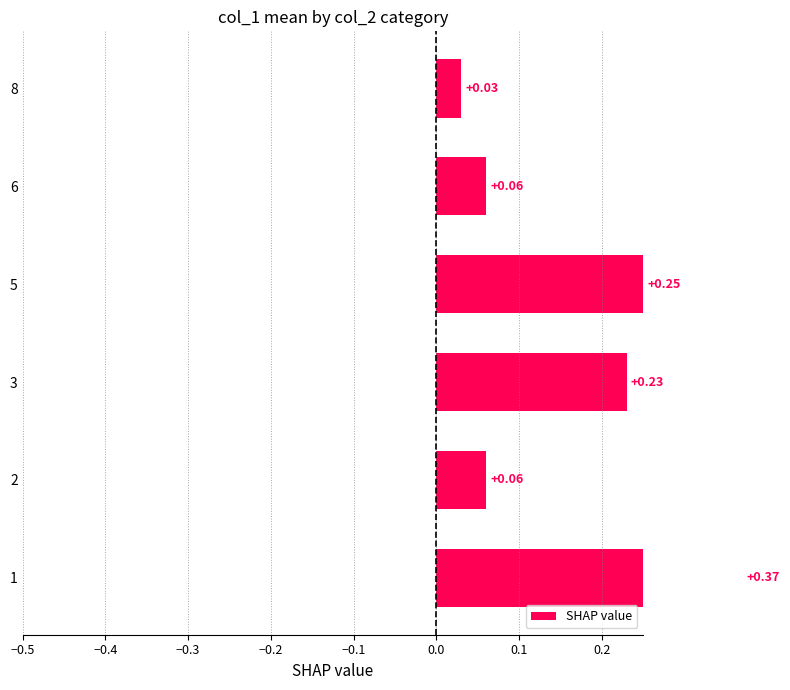

Count the number of categories in the chart.

6